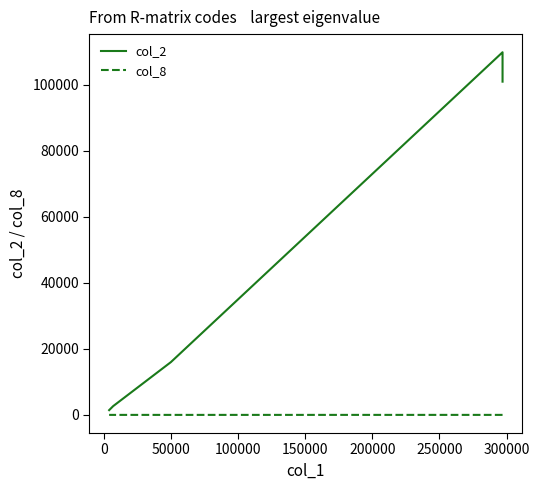

Where is col_2 nearest to the value 55665?

50000